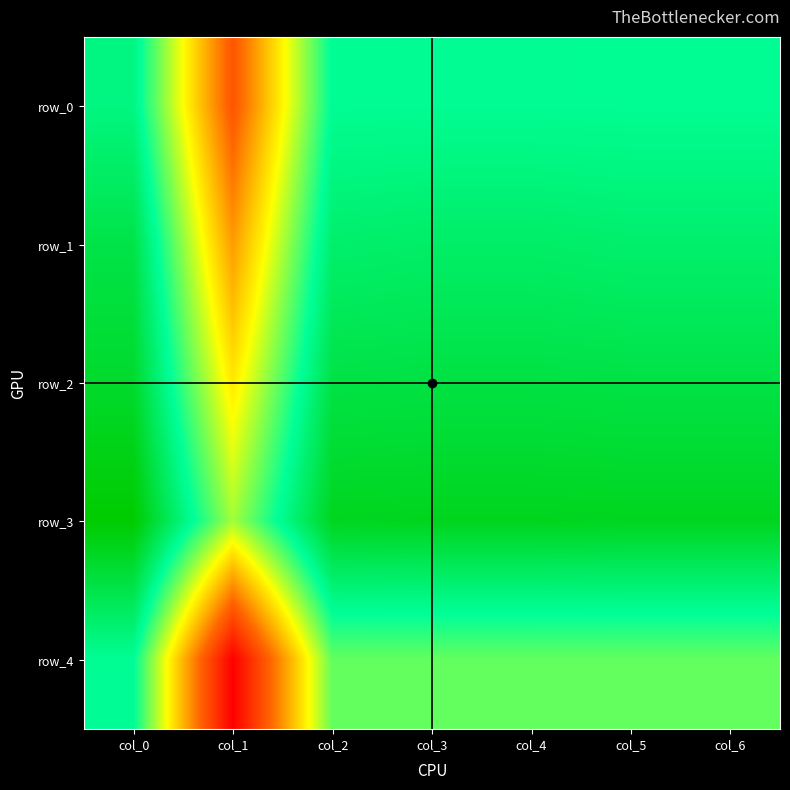

Which series has the largest total across all categories?

row_3